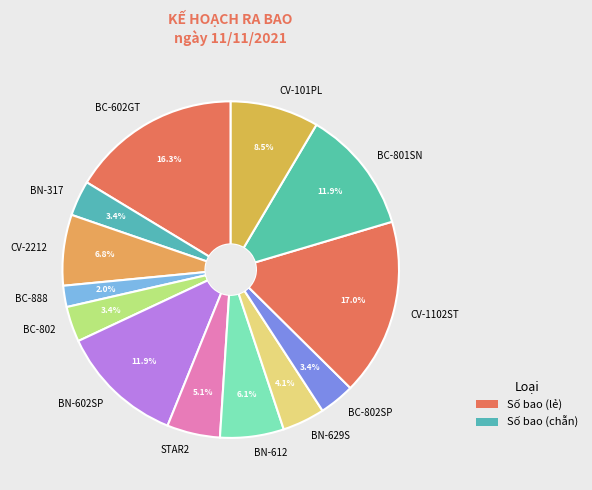

The BN-612 slice represents 6% of the pie. True or false?

True